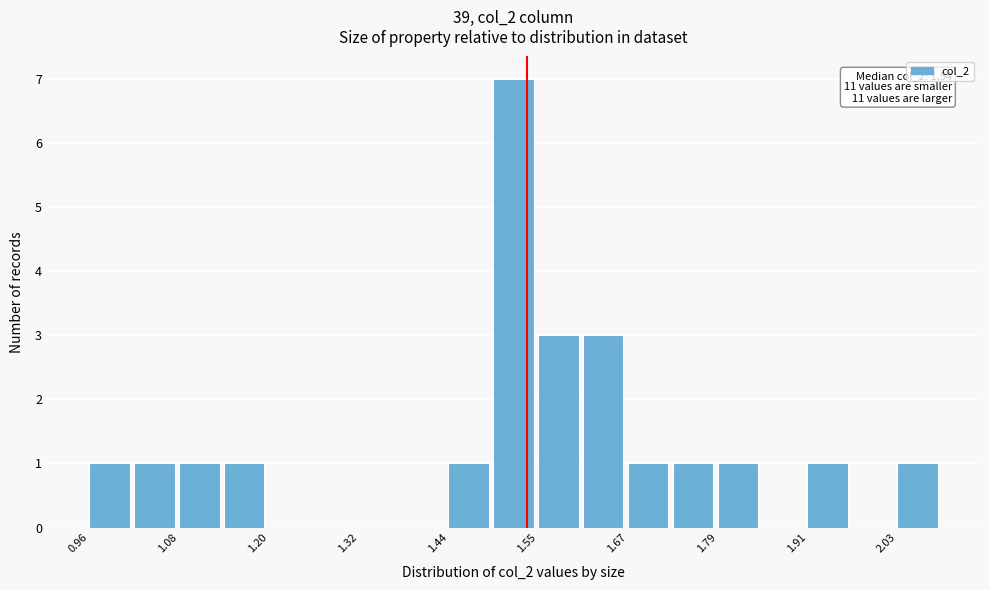

Around what value on the x-axis is the tallest bar? Give the approximate position of its centre, as read against the axis.

1.52